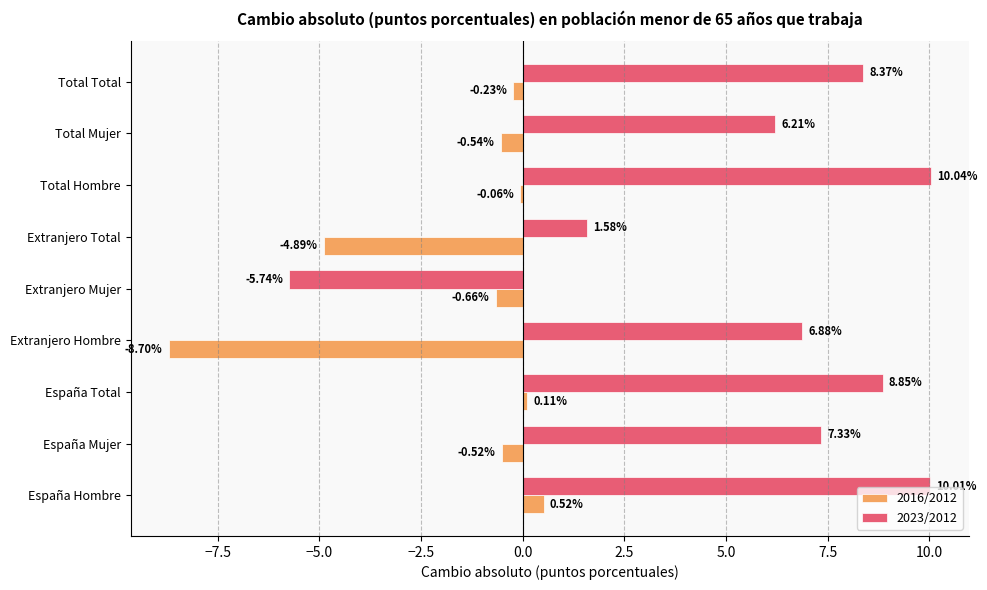

What is the sum of the 2023/2012 values at Extranjero Hombre and España Hombre?

16.9